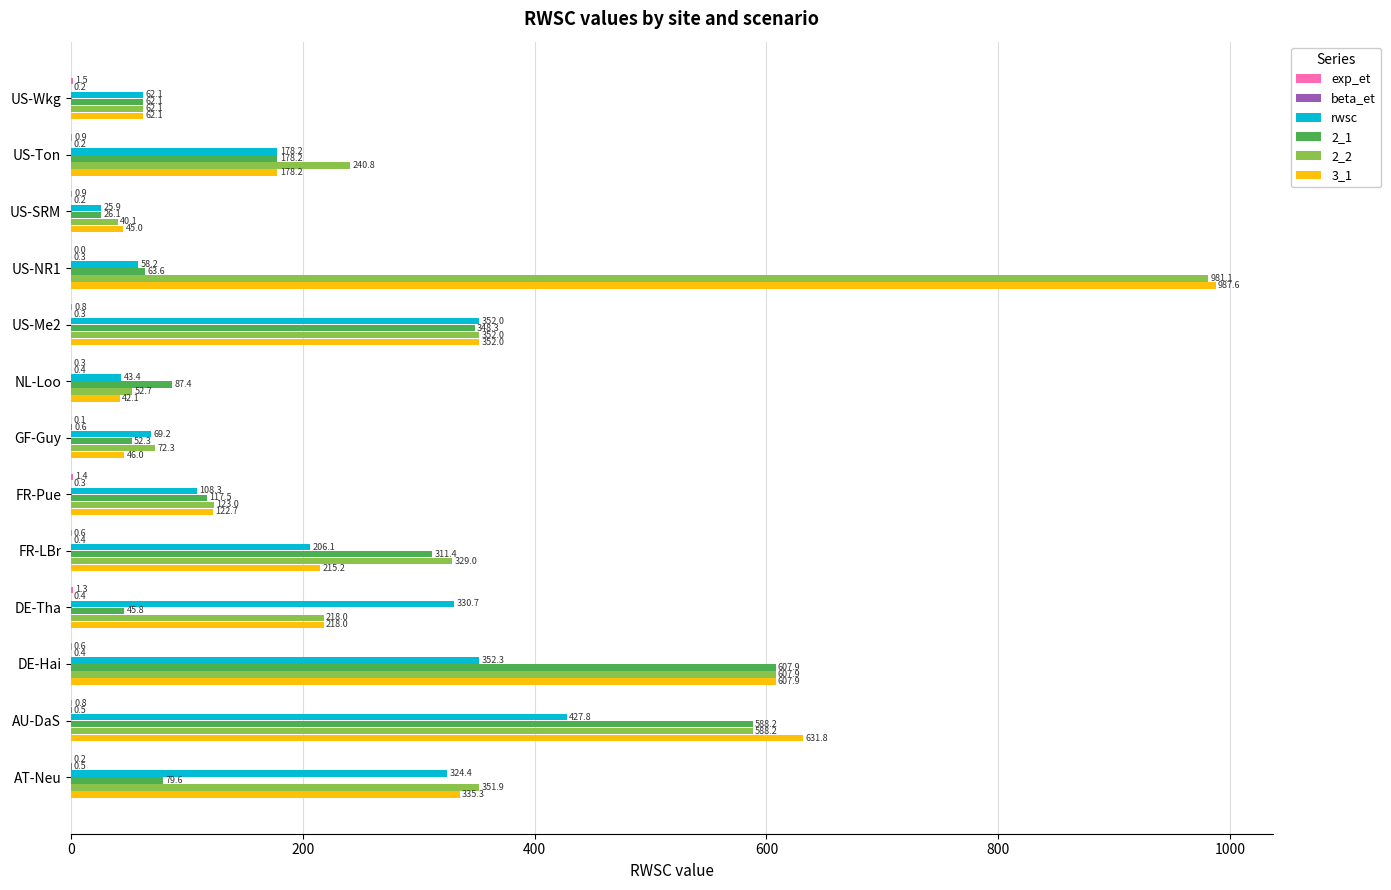

At which label is 2_2 closest to 510?

AU-DaS